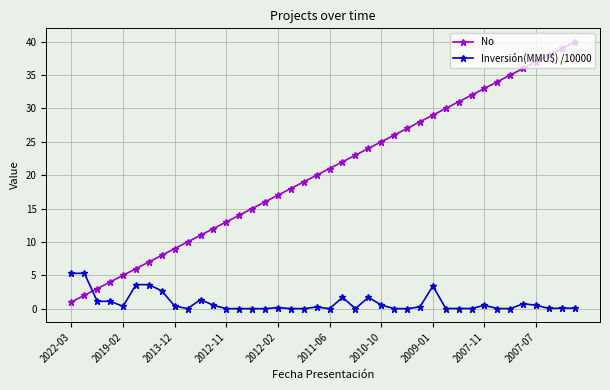

List the series in order of their peak value, highest first.

No, Inversión(MMU$) /10000